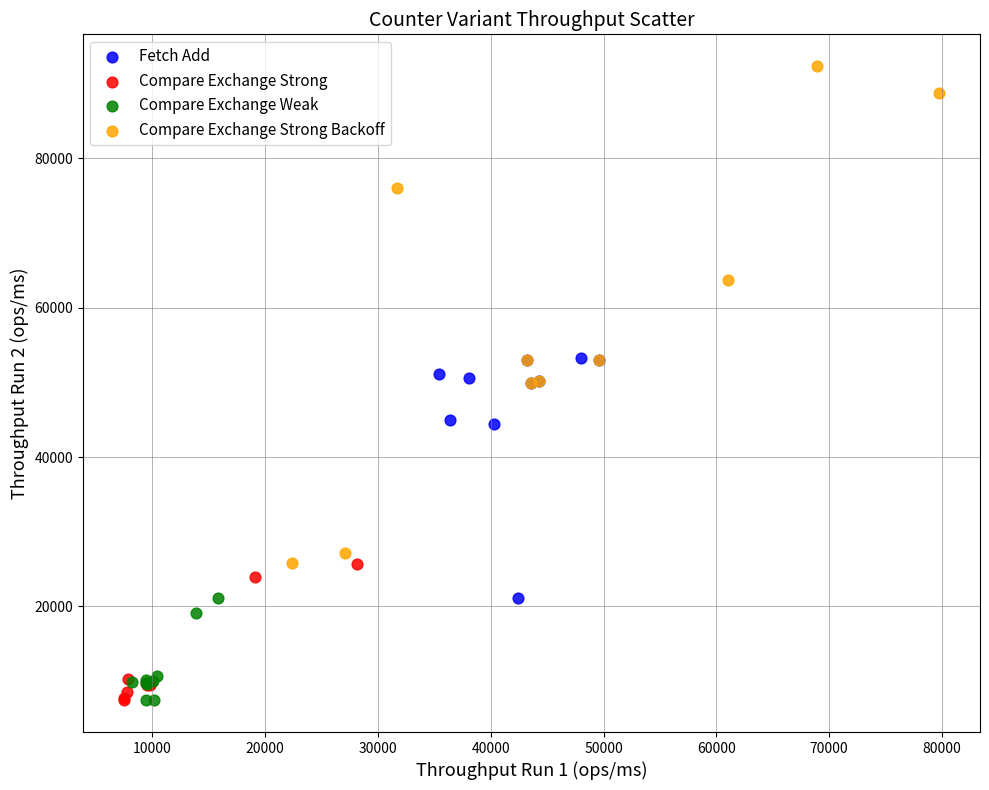

Which series has the widest spread of Y values?

Compare Exchange Strong Backoff